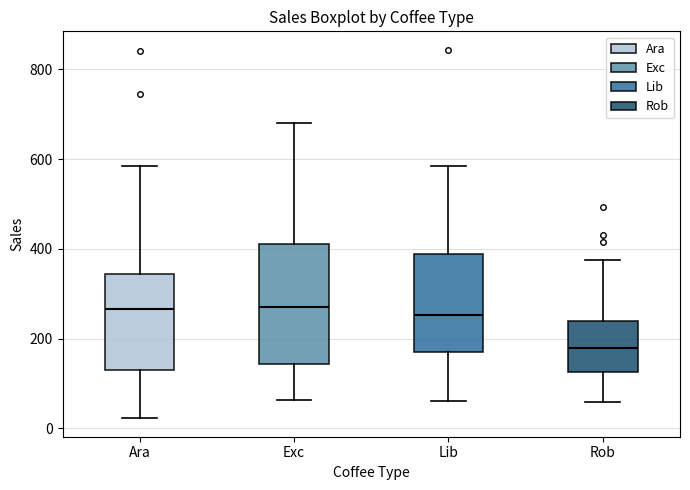

Reading left to right, read every box against the y-axis: the position of its median line, the range the box covers, and the ends of its whiskers. The values are not printed on the chart, so give them approximately, as read against the axis.

Ara: median 260, box 140 to 340, whiskers 20 to 580
Exc: median 280, box 140 to 400, whiskers 60 to 680
Lib: median 260, box 180 to 380, whiskers 60 to 580
Rob: median 180, box 120 to 240, whiskers 60 to 380